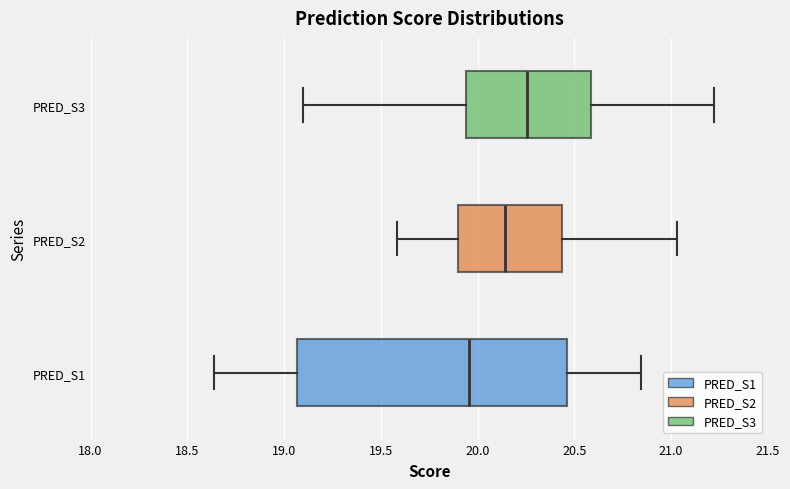

Reading bottom to top, transcribe this box plot: for each box, give where its median line is, the range the box spans, and where its two whiskers end, as read against the x-axis. The values are not printed on the chart, so give them approximately, as read against the axis.

PRED_S1: median 19.95, box 19.05 to 20.45, whiskers 18.65 to 20.85
PRED_S2: median 20.15, box 19.90 to 20.45, whiskers 19.60 to 21.05
PRED_S3: median 20.25, box 19.95 to 20.60, whiskers 19.10 to 21.20